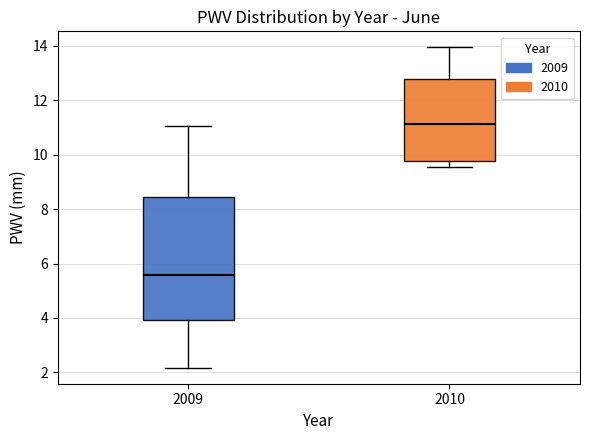

Which box is the tallest, from its lower edge to its upper edge?

2009